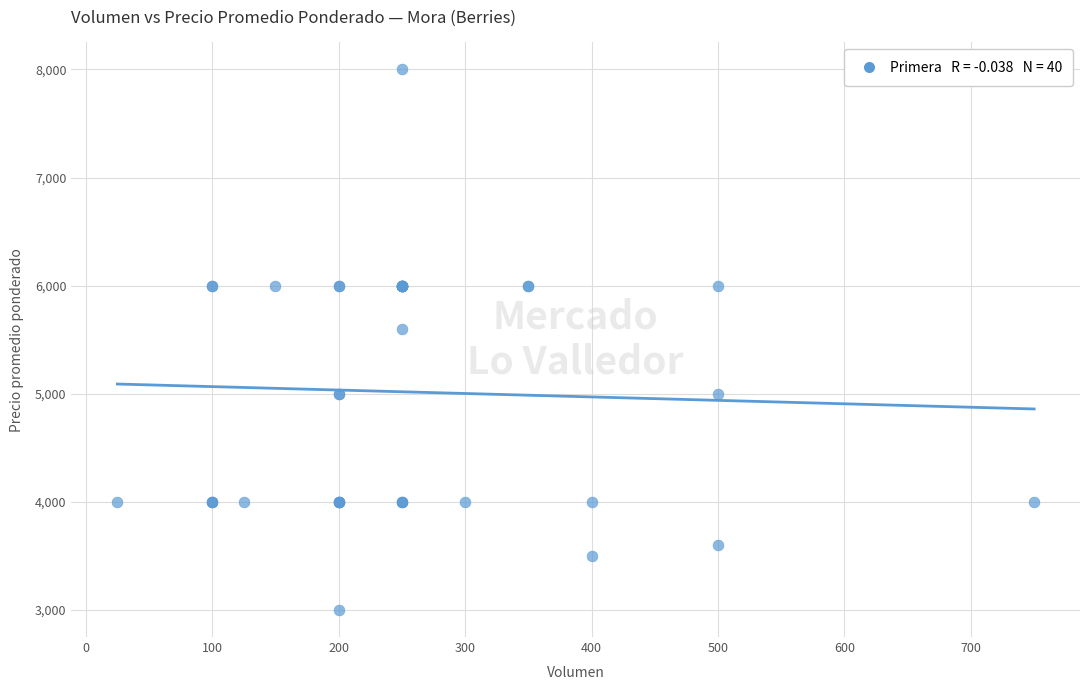

What Y value in the scatter plot is closest to 5500?

5600